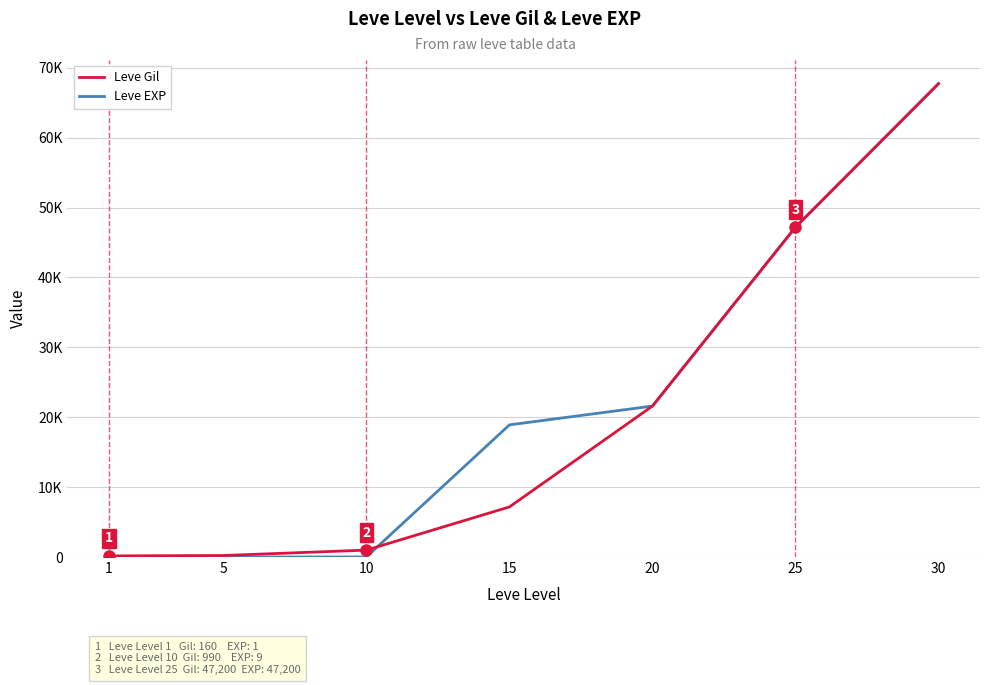

List the series in order of their peak value, lowest first.

Leve Gil, Leve EXP